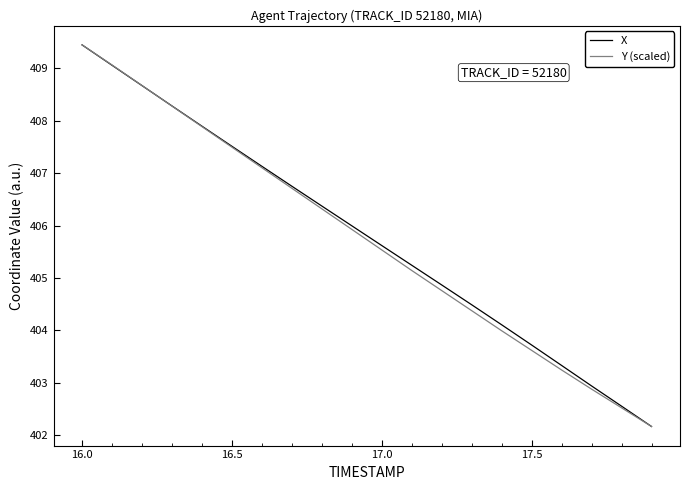

What is the greatest value displayed?

409.4